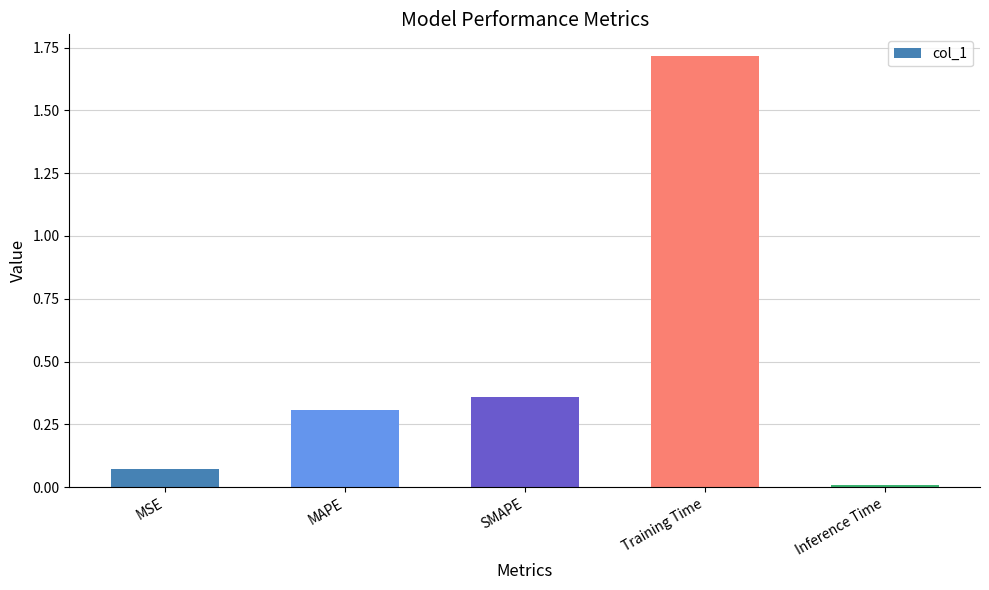

What is the change in value from SMAPE to Training Time?

+1.4